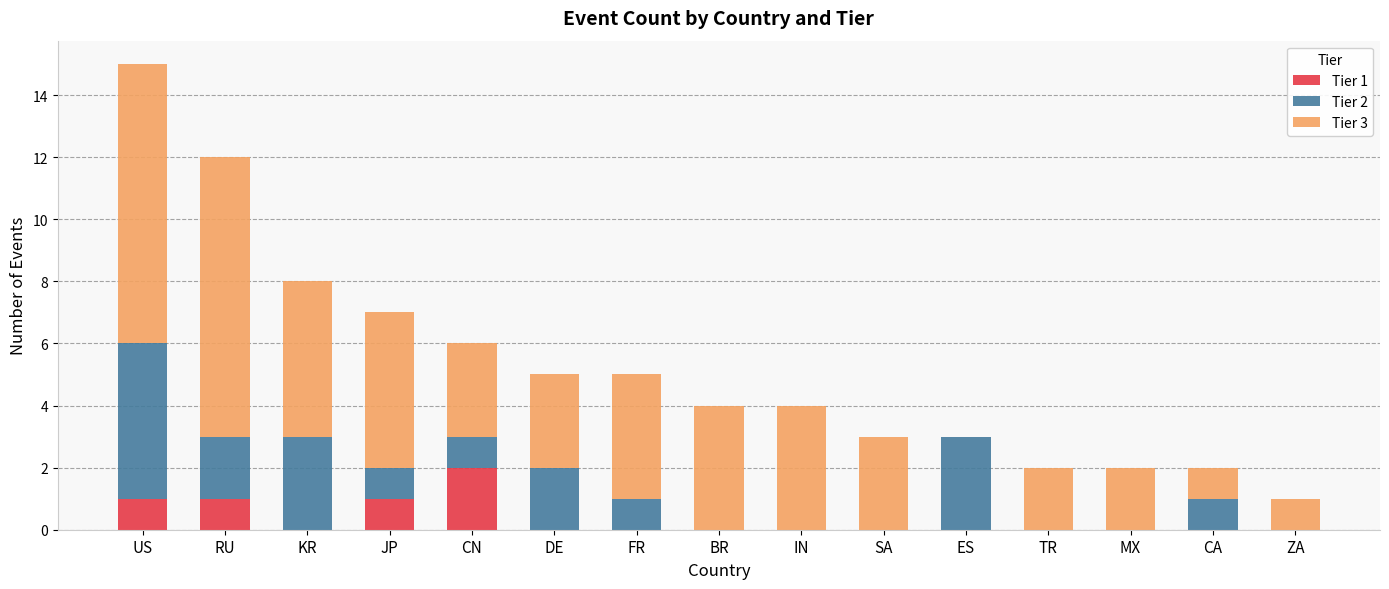

What are all the series names shown in the legend?

Tier 1, Tier 2, Tier 3